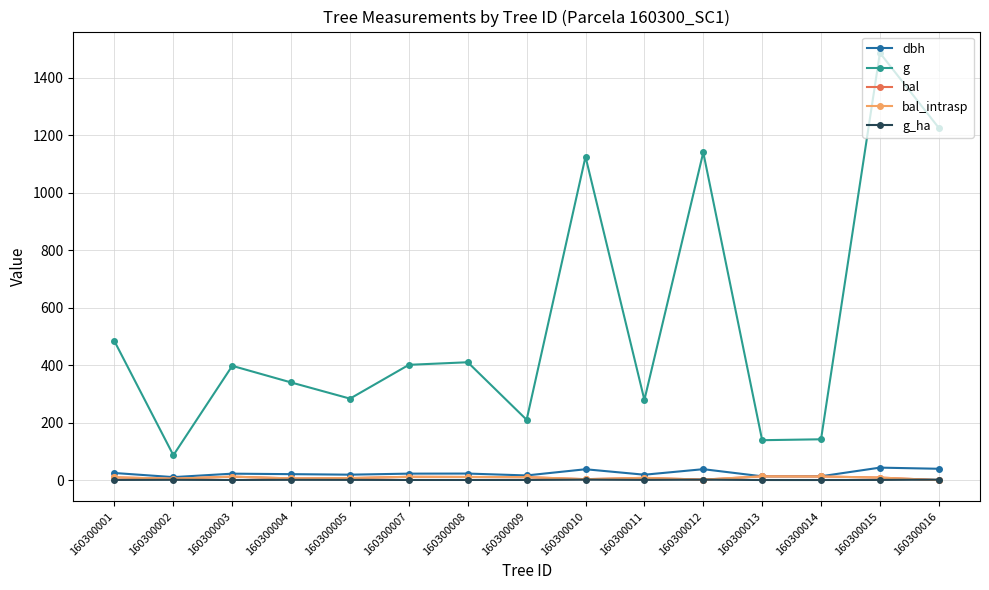

Reading left to right, transcribe all the data shown in this chart.

dbh: 160300001=24.8	160300002=10.5	160300003=22.5	160300004=20.8	160300005=19.0	160300007=22.6	160300008=22.9	160300009=16.4	160300010=37.9	160300011=18.9	160300012=38.1	160300013=13.3	160300014=13.4	160300015=43.5	160300016=39.5
g: 160300001=483.1	160300002=86.6	160300003=397.6	160300004=339.8	160300005=283.5	160300007=401.1	160300008=410.1	160300009=209.9	160300010=1125.2	160300011=279.1	160300012=1140.1	160300013=138.9	160300014=142.1	160300015=1486.2	160300016=1225.4
bal: 160300001=9.7	160300002=4.9	160300003=12.2	160300004=6.0	160300005=7.1	160300007=11.6	160300008=11.0	160300009=10.3	160300010=3.4	160300011=8.0	160300012=1.7	160300013=13.2	160300014=12.7	160300015=8.9	160300016=0.0
bal_intrasp: 160300001=9.7	160300002=4.9	160300003=12.2	160300004=6.0	160300005=7.1	160300007=11.6	160300008=11.0	160300009=10.3	160300010=3.4	160300011=8.0	160300012=1.7	160300013=13.2	160300014=12.7	160300015=8.9	160300016=0.0
g_ha: 160300001=0.7	160300002=1.1	160300003=0.6	160300004=1.1	160300005=0.9	160300007=0.6	160300008=0.6	160300009=0.7	160300010=1.6	160300011=0.9	160300012=1.6	160300013=0.4	160300014=0.5	160300015=0.8	160300016=1.7